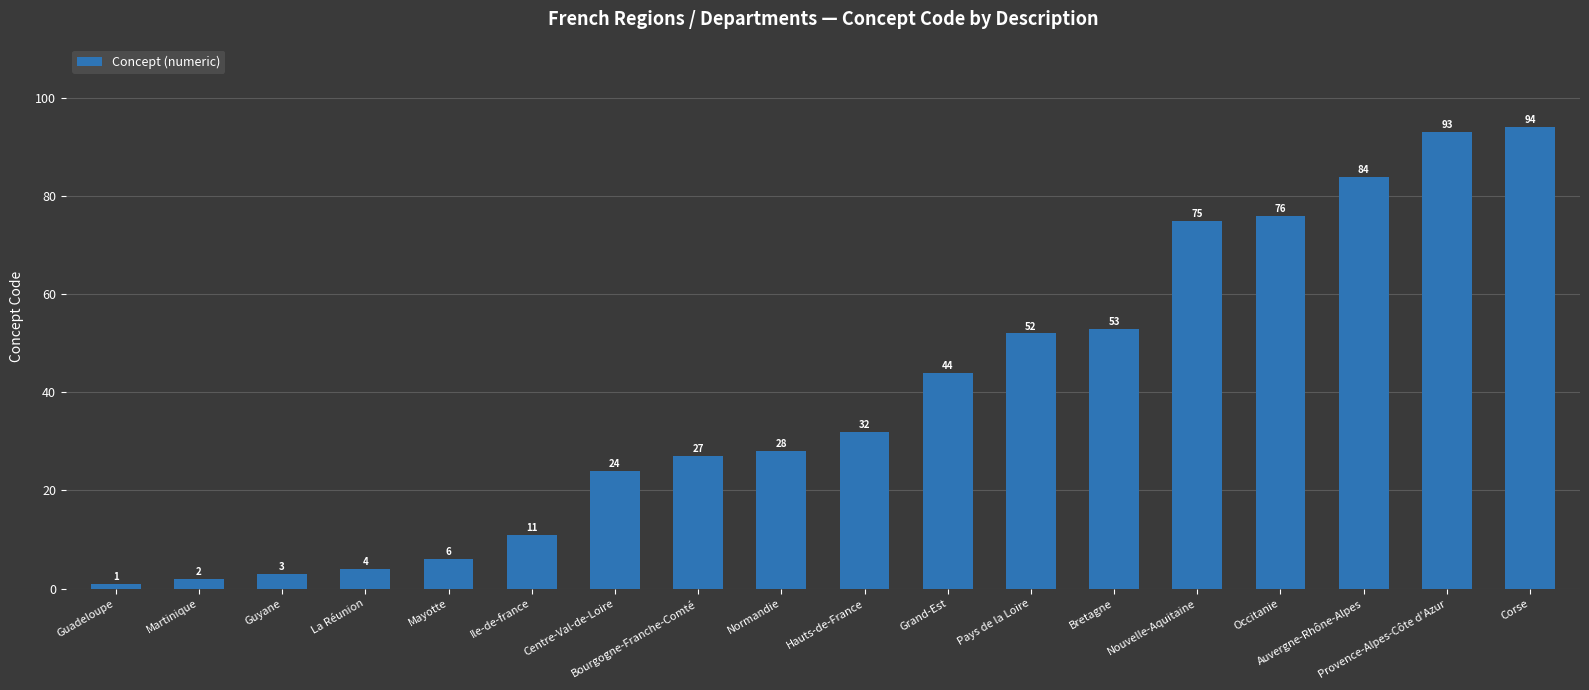

What is the greatest value displayed?

94